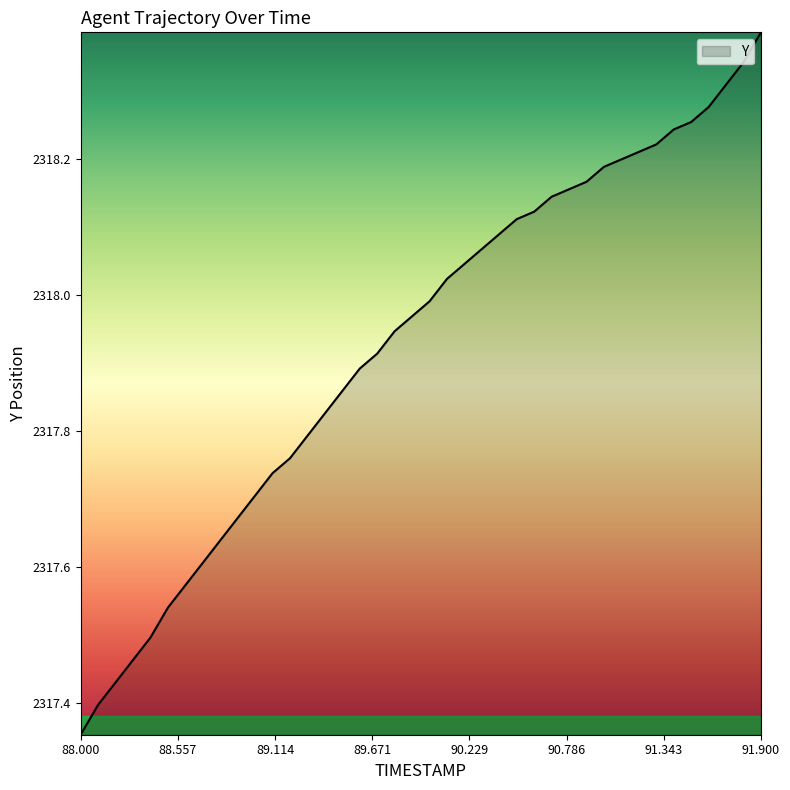

Does the chart display data point markers on the line(s)?

No